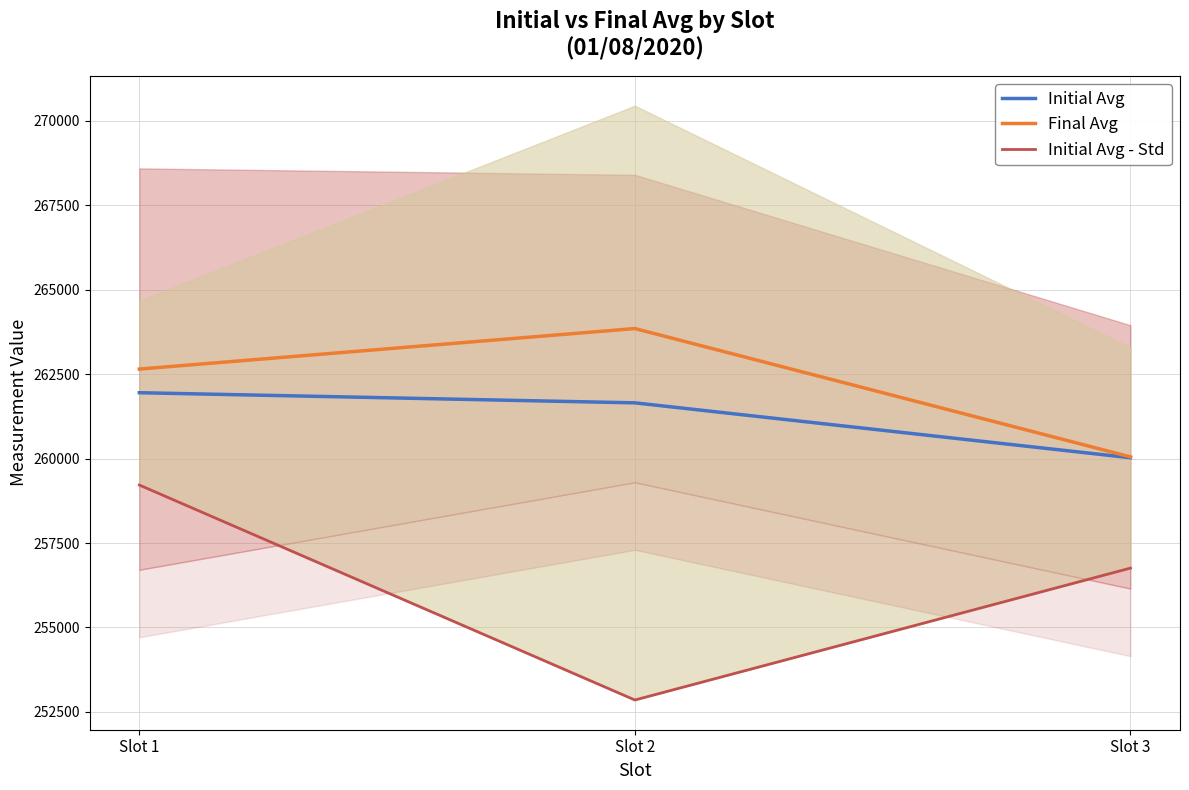

Which label corresponds to the smallest value in the chart?

Slot 2